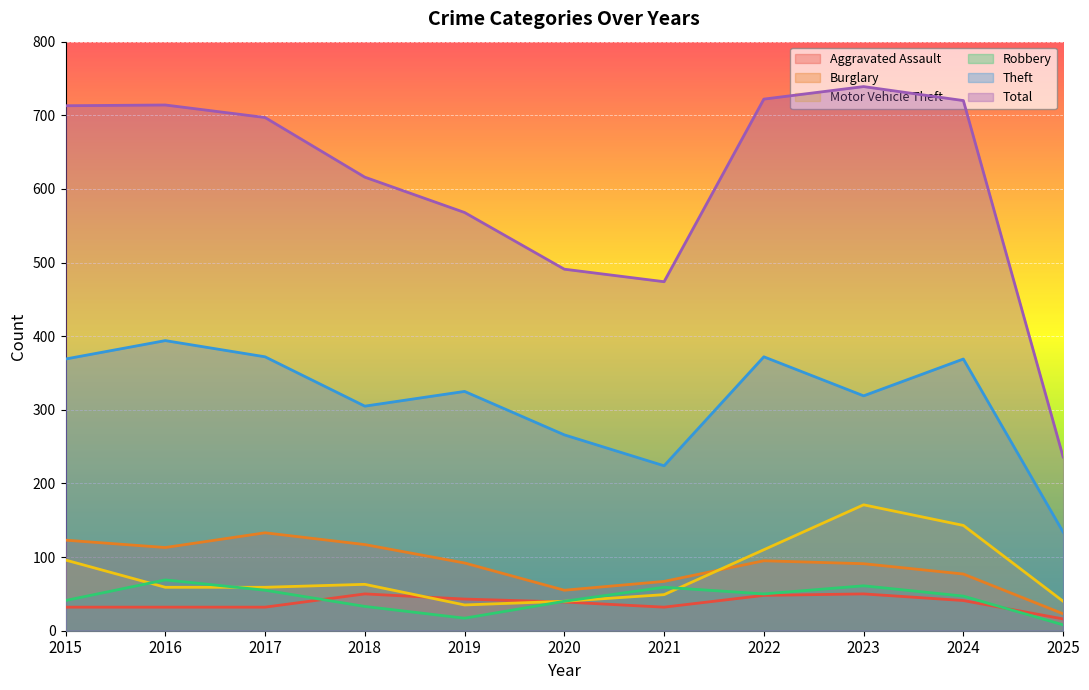

True or false: Burglary has a value of 150 at 2022.

False